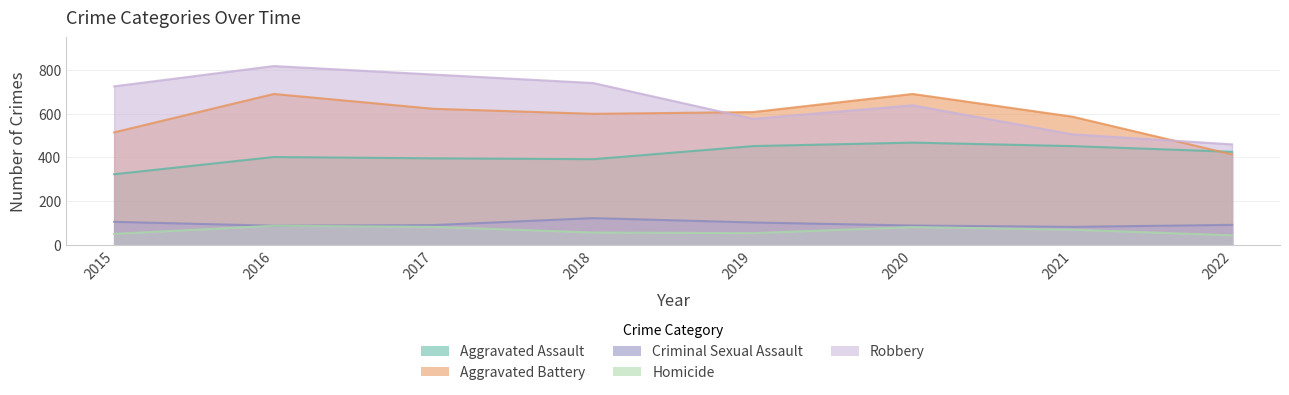

Reading left to right, what are all the values shown in this chart?

Aggravated Assault: 2015=323	2016=402	2017=396	2018=392	2019=452	2020=468	2021=452	2022=426
Aggravated Battery: 2015=515	2016=691	2017=623	2018=600	2019=608	2020=691	2021=587	2022=414
Criminal Sexual Assault: 2015=105	2016=87	2017=90	2018=122	2019=102	2020=88	2021=82	2022=91
Homicide: 2015=50	2016=87	2017=82	2018=56	2019=53	2020=81	2021=69	2022=43
Robbery: 2015=726	2016=819	2017=780	2018=741	2019=577	2020=639	2021=506	2022=460